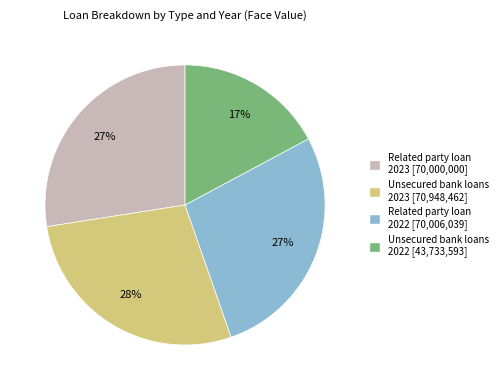

To the nearest percent, what is the average slice percentage?

25%